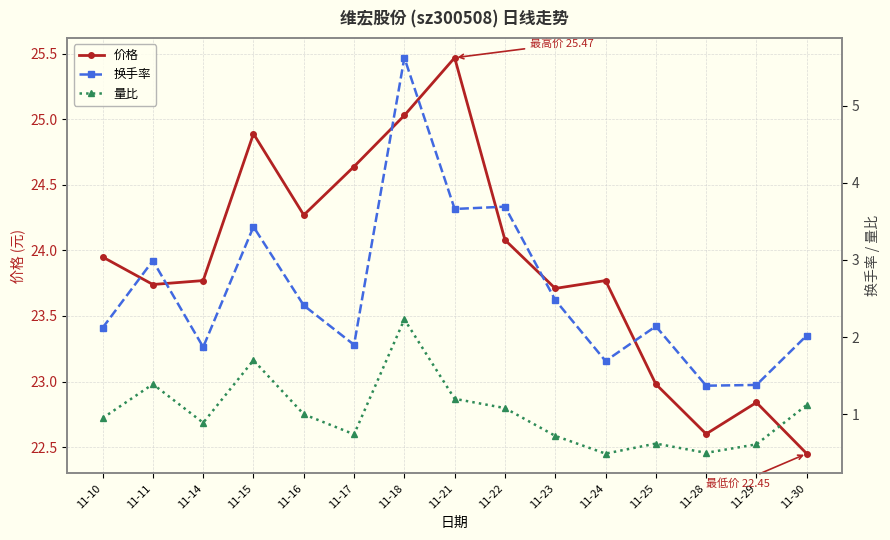

What is the value of the 换手率 point at the 12th from the left?

2.1